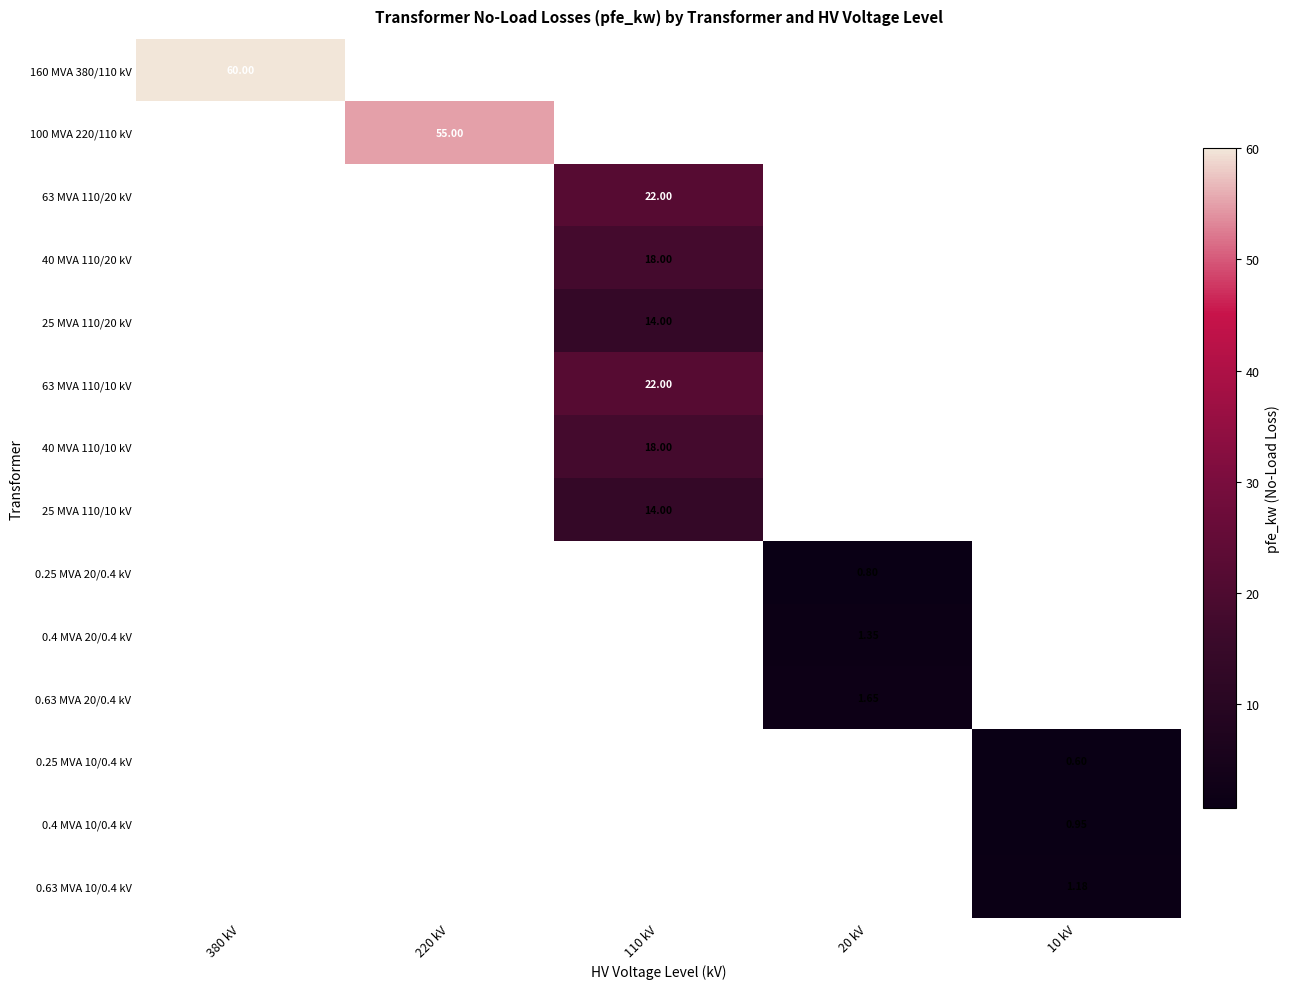

Which category has the highest value in the 25 MVA 110/20 kV series?

110 kV